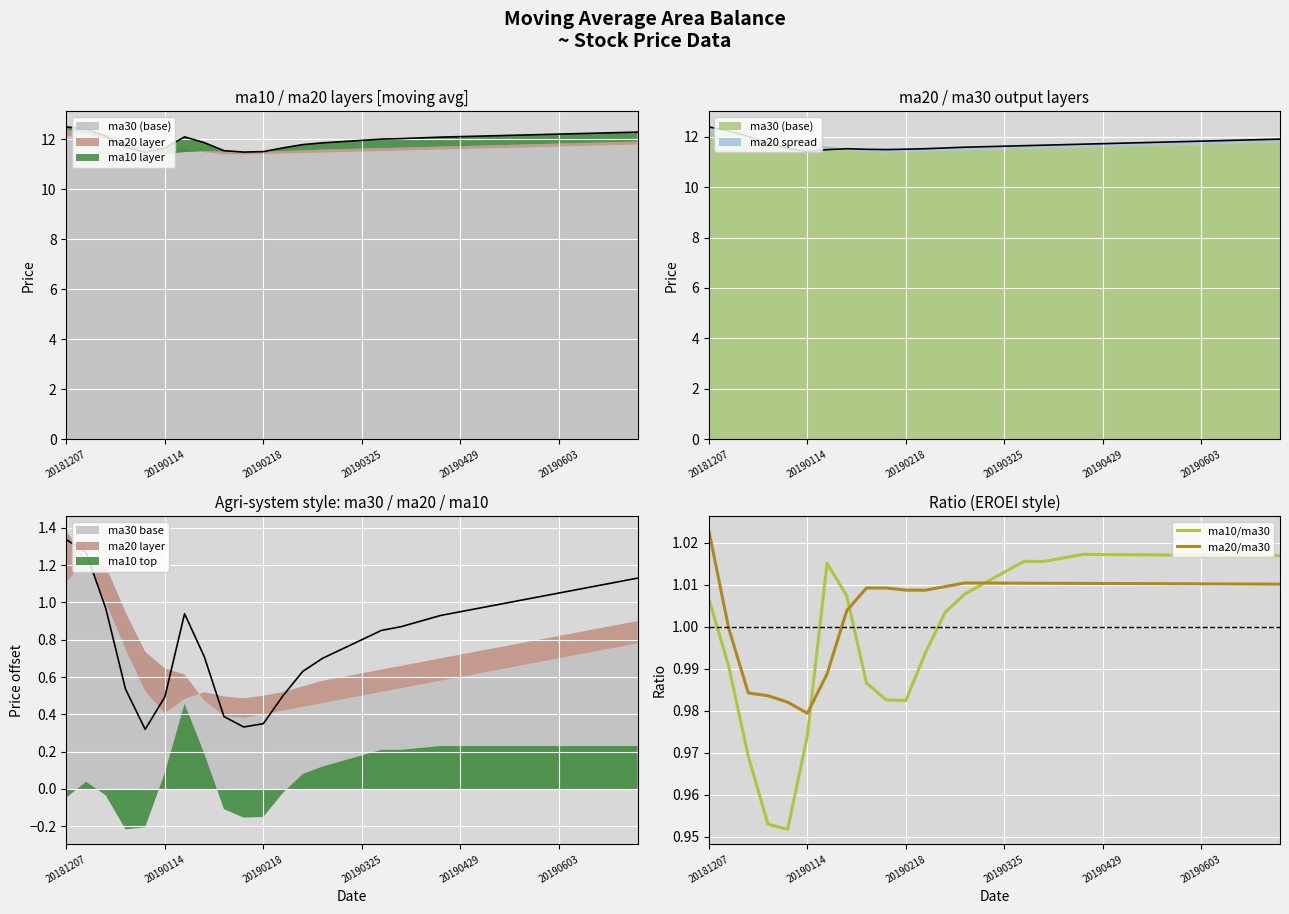

At which category does the chart reach its peak across all series?

20181207